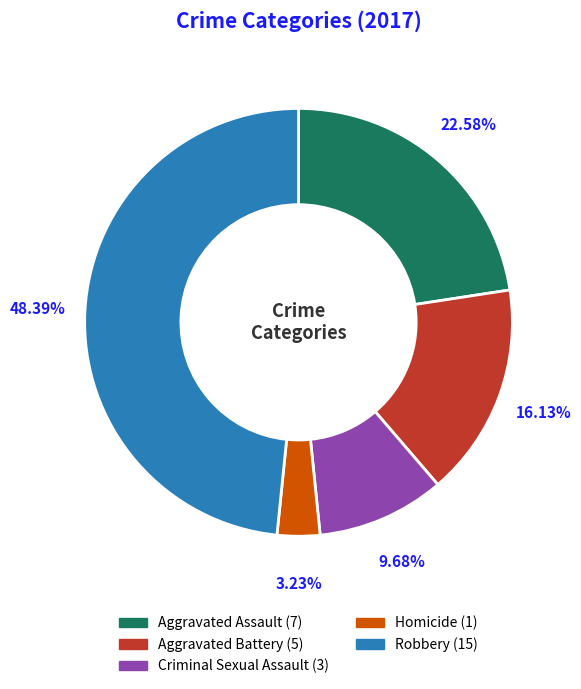

The Aggravated Assault slice represents 23% of the pie. True or false?

True